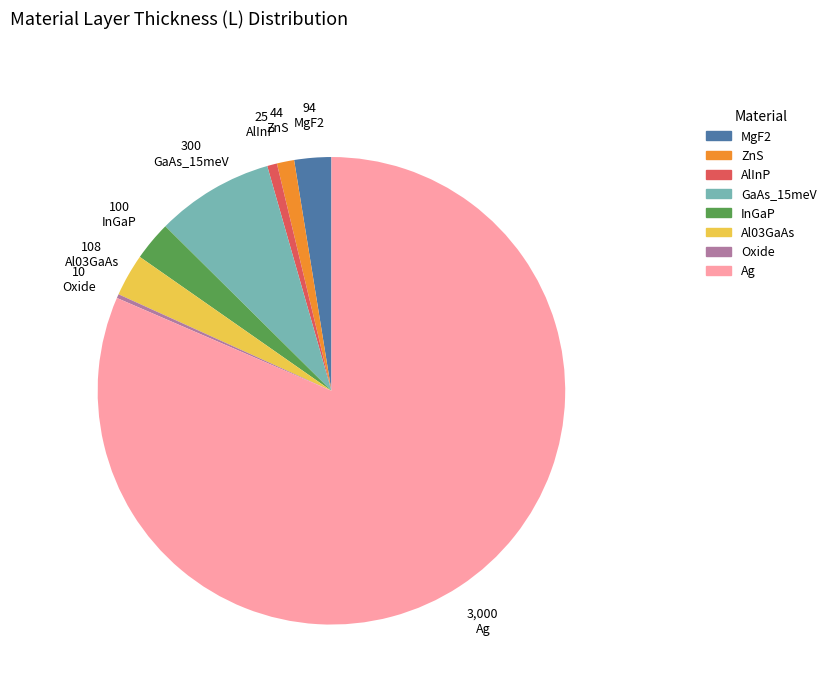

Which slice represents more than half of the pie?

Ag